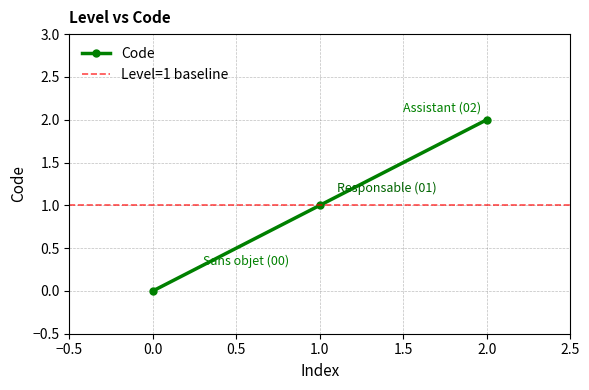

How many series are shown in this chart?

1